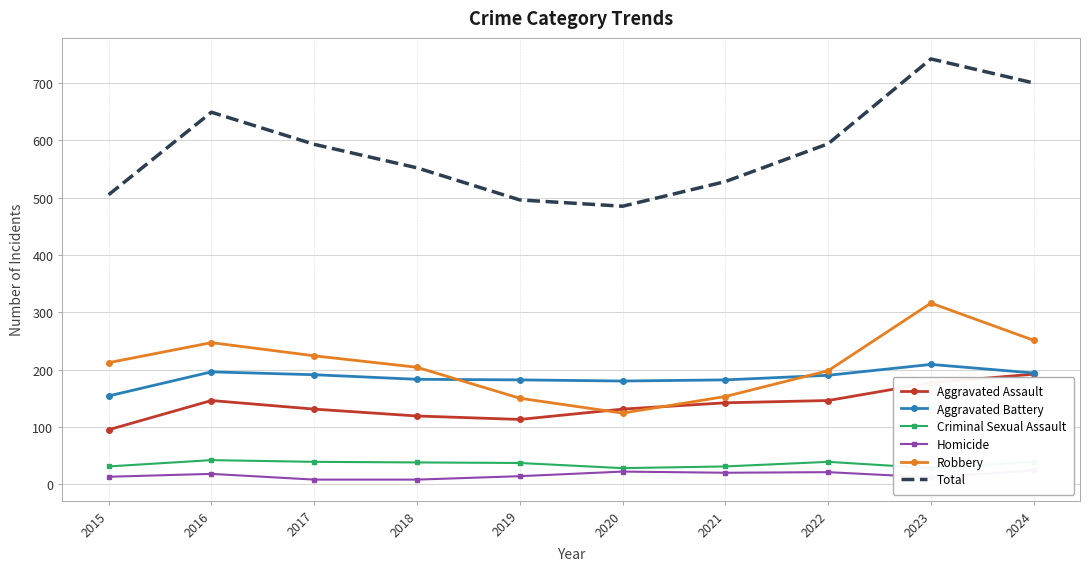

True or false: Robbery and Total intersect in this chart.

False